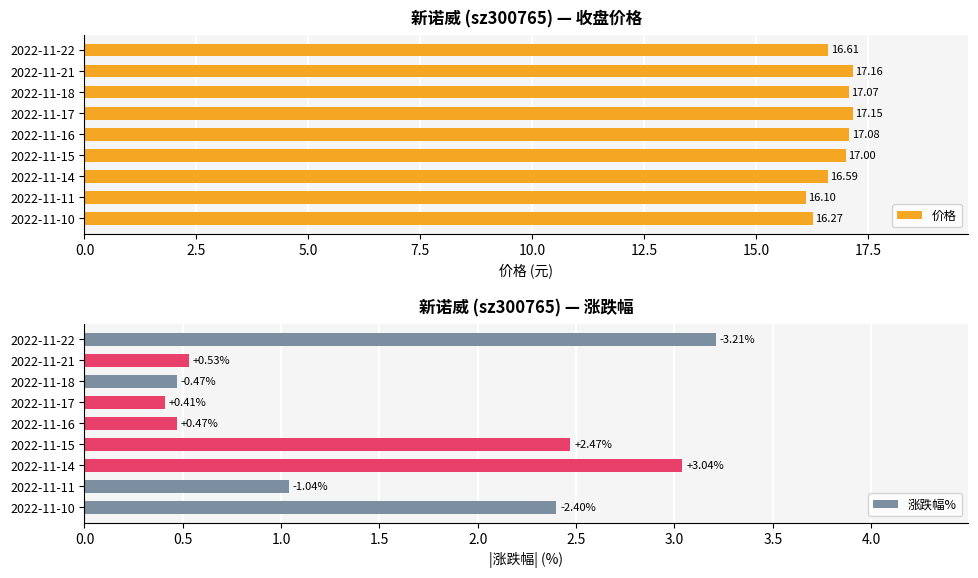

The value of 涨跌幅% at 2022-11-14 is 1.8. True or false?

False